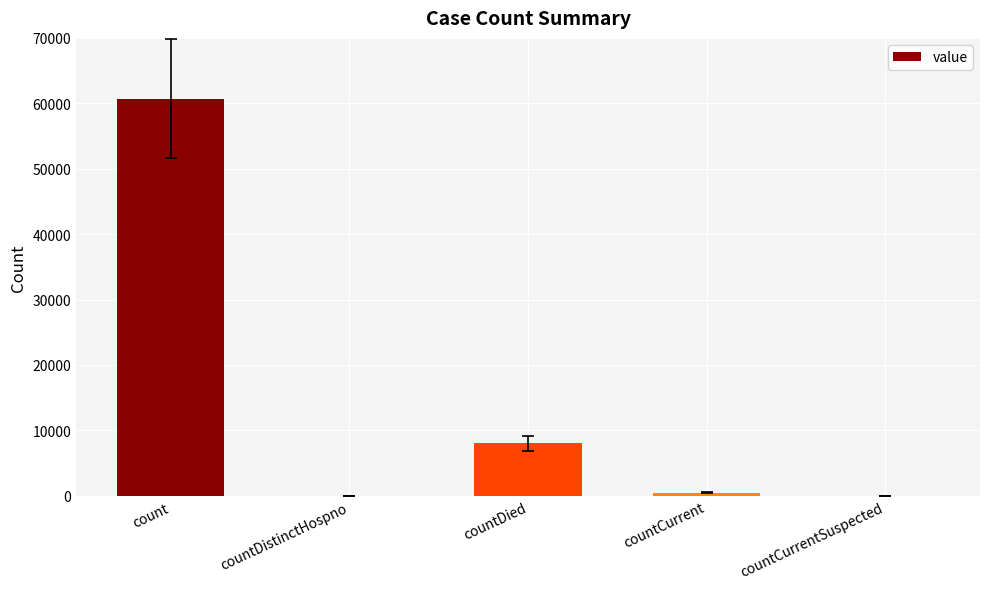

What is the greatest value displayed?

60664